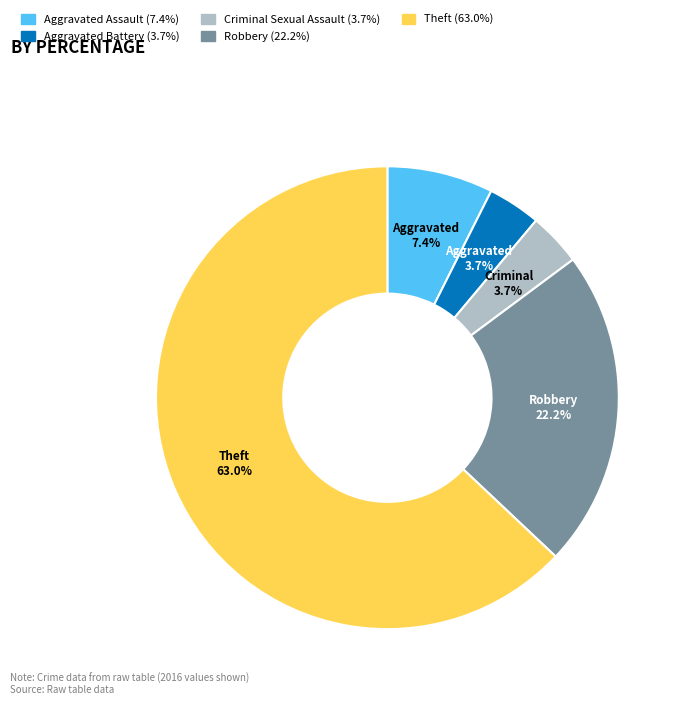

Is it true that Theft is 63% of the pie?

True